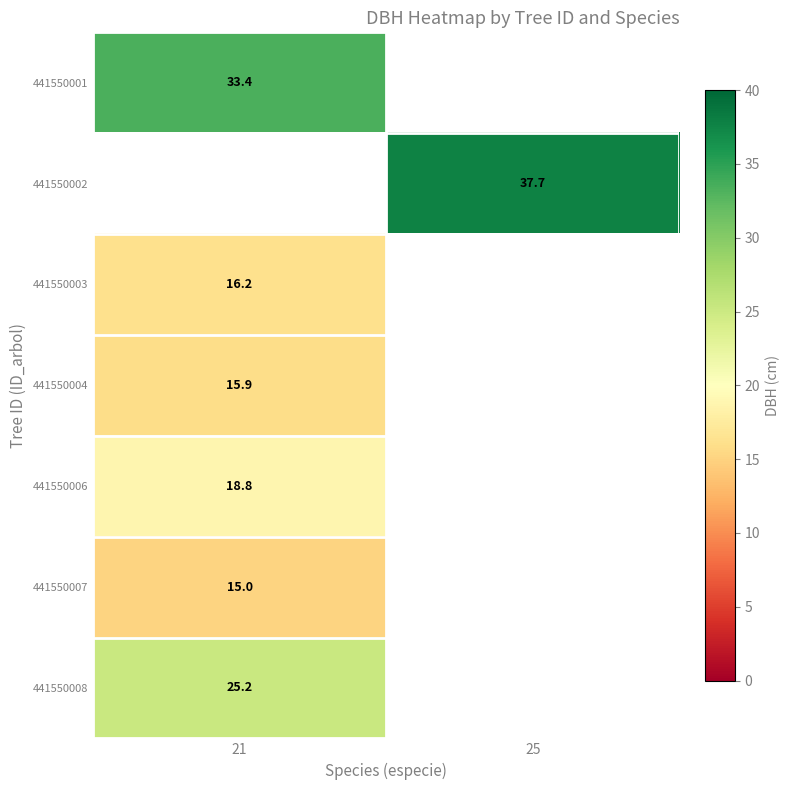

Is the value of 441550006 at 21 greater than the value of 441550002 at 25?

No